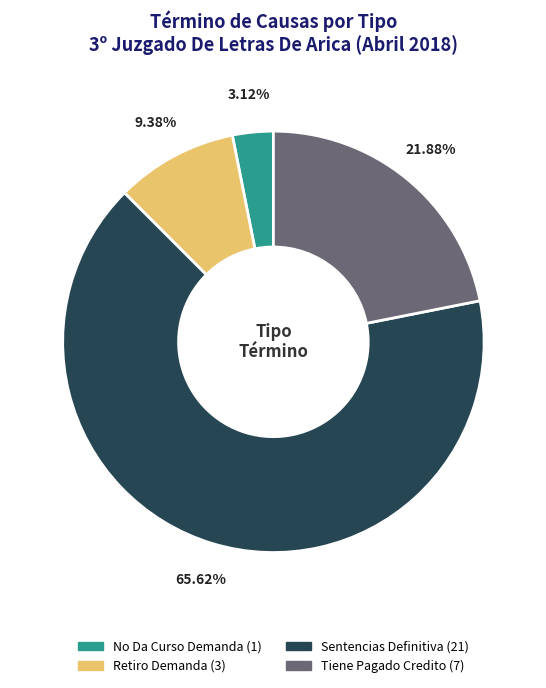

What percentage is NOT represented by Retiro Demanda?

90.6%